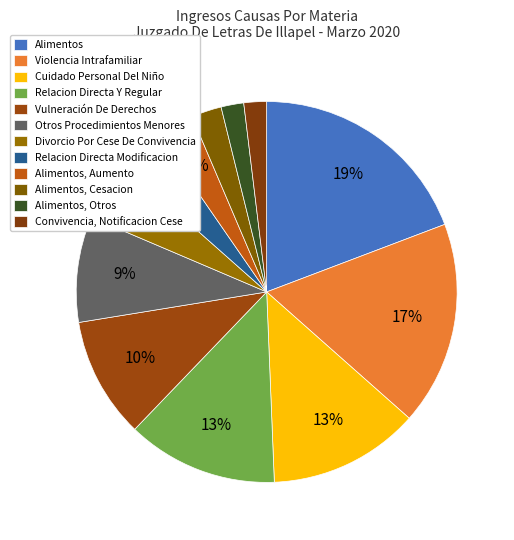

How many slices are in this pie chart?

12